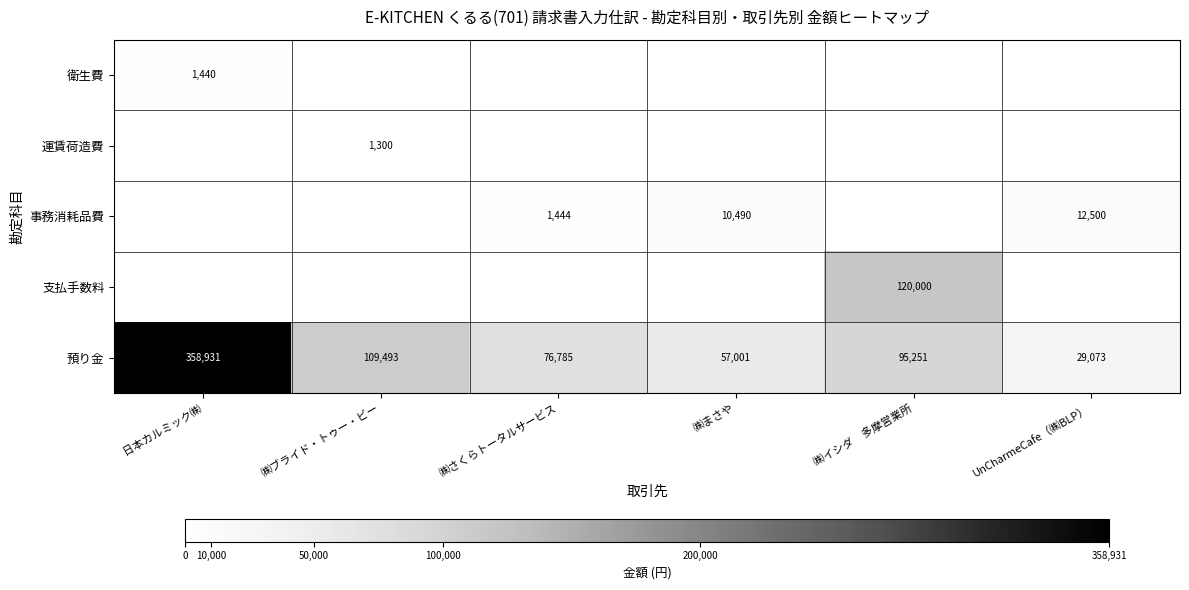

What is the difference between the 預り金 values at 日本カルミック㈱ and ㈱まさや?

301930